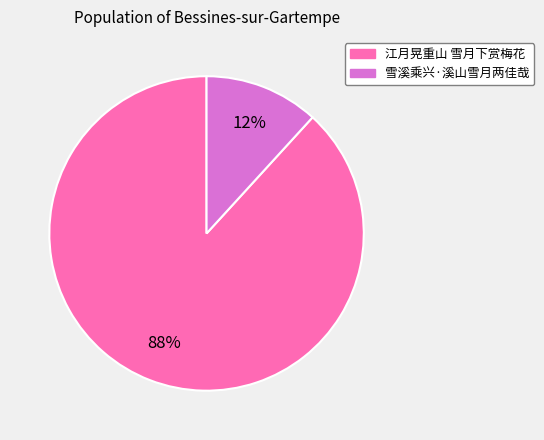

Count the number of slices in the pie.

2